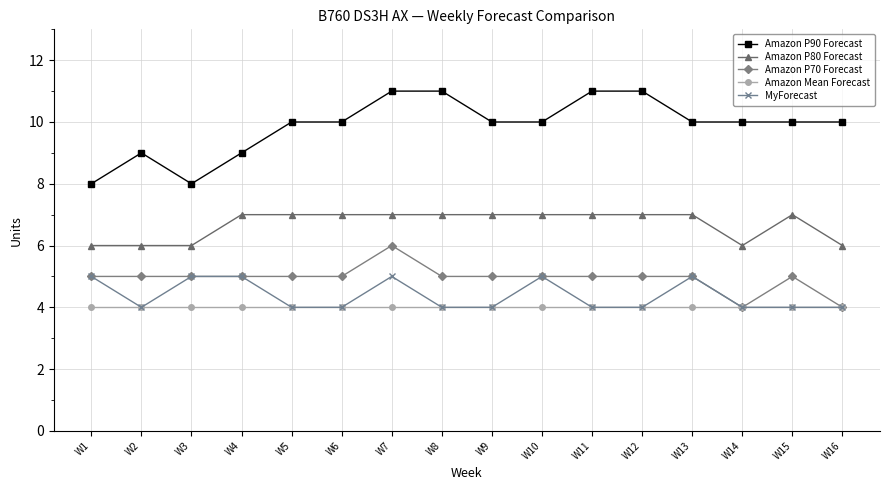

What is the lowest value of the Amazon P90 Forecast series?

8